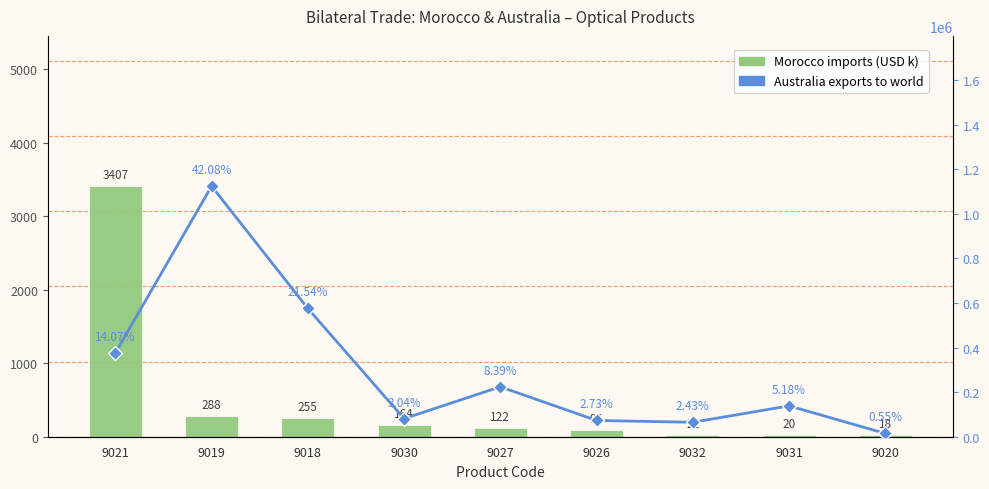

Are the bars grouped side by side (vs. stacked)?

Yes